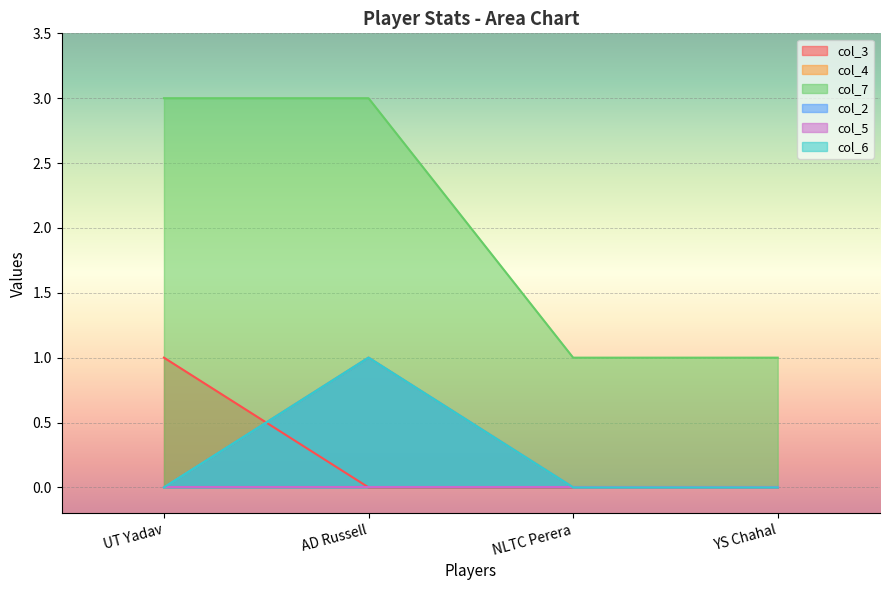

Which series has the widest spread of values?

col_7